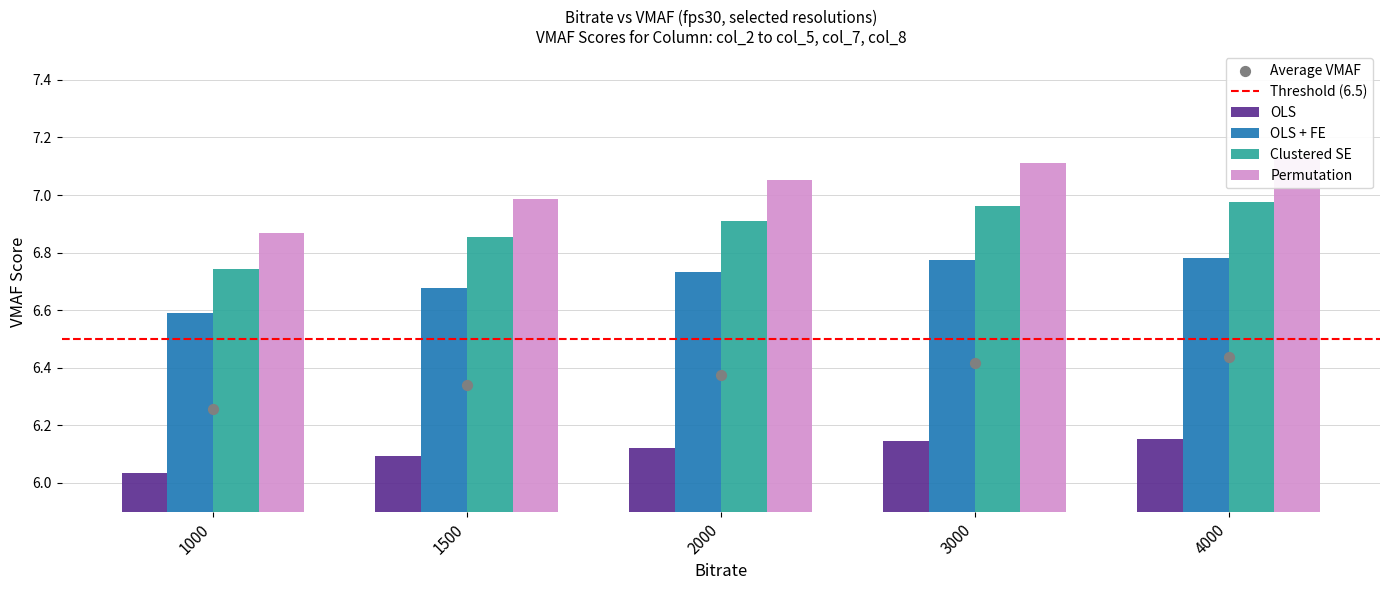

Which series has the widest spread of Y values?

Permutation